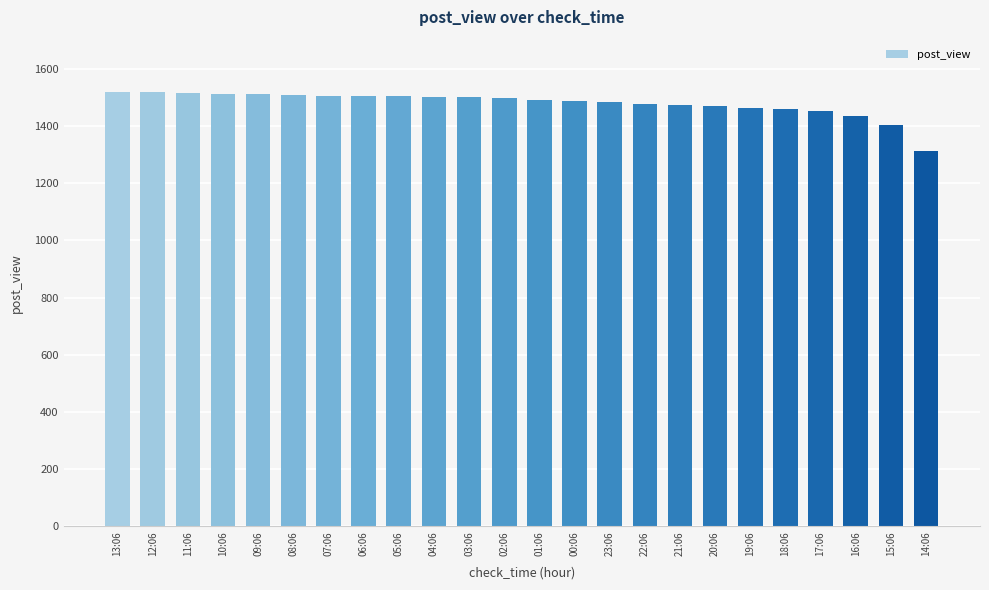

What is the sum of the values at 08:06 and 21:06?

2985